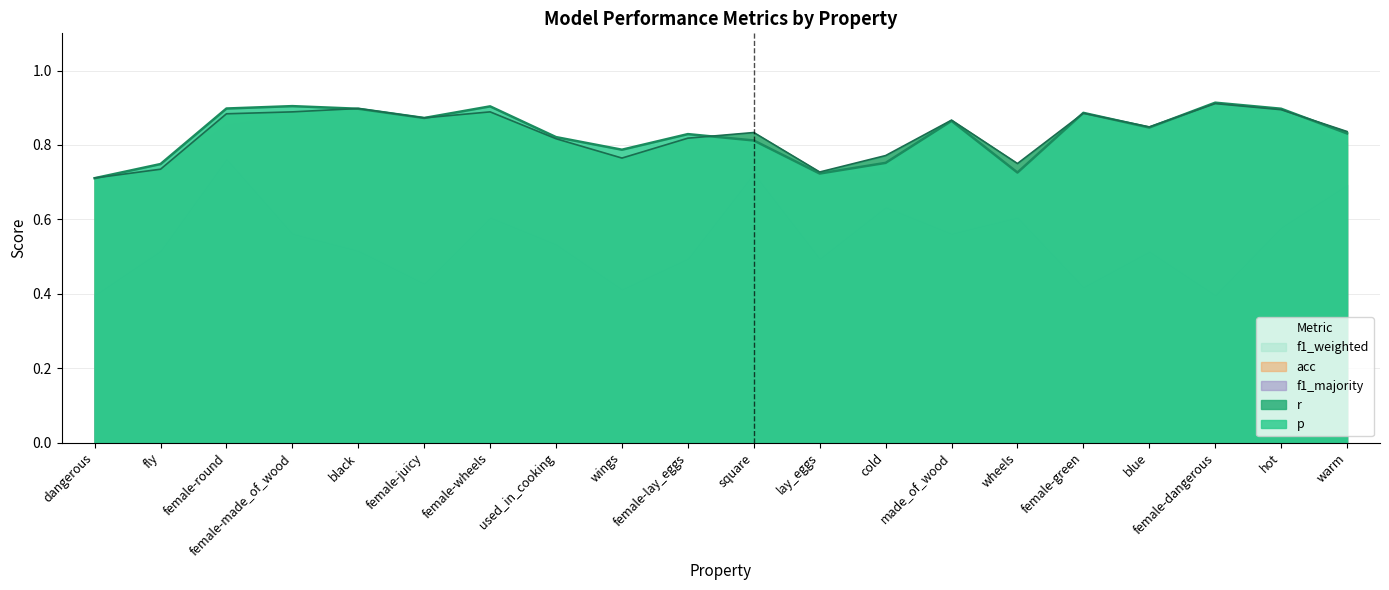

How many interior local peaks does the acc series have?

6